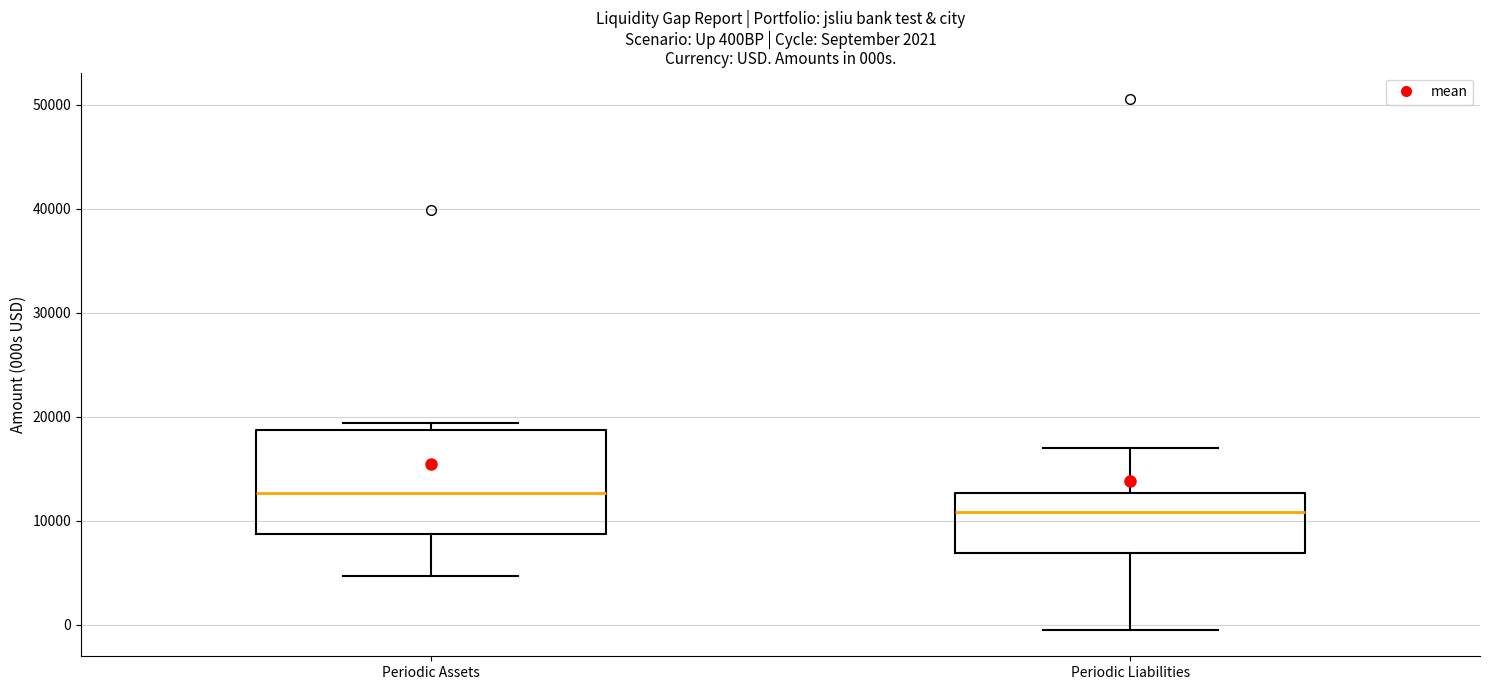

Reading left to right, read every box against the y-axis: the position of its median line, the range the box covers, and the ends of its whiskers. The values are not printed on the chart, so give them approximately, as read against the axis.

Periodic Assets: median 13000, box 9000 to 19000, whiskers 5000 to 19000 (just above the box's upper edge)
Periodic Liabilities: median 11000, box 7000 to 13000, whiskers 0 to 17000